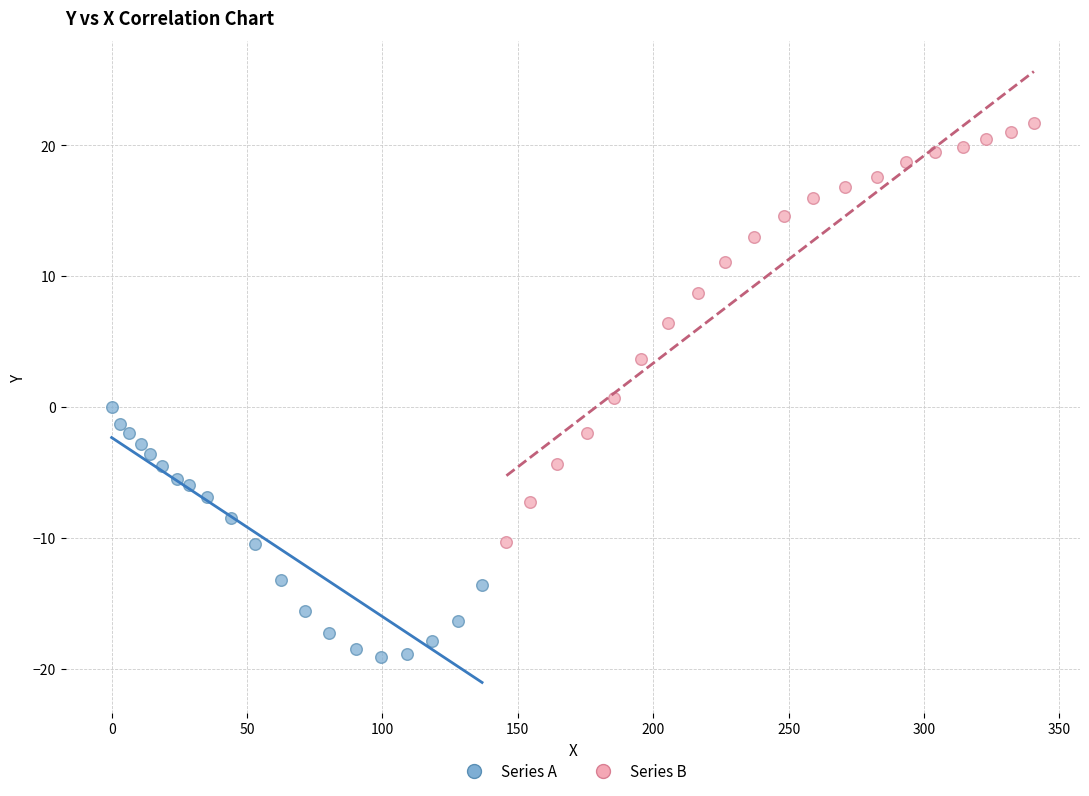

What are all the series names shown in the legend?

Series A, Series B